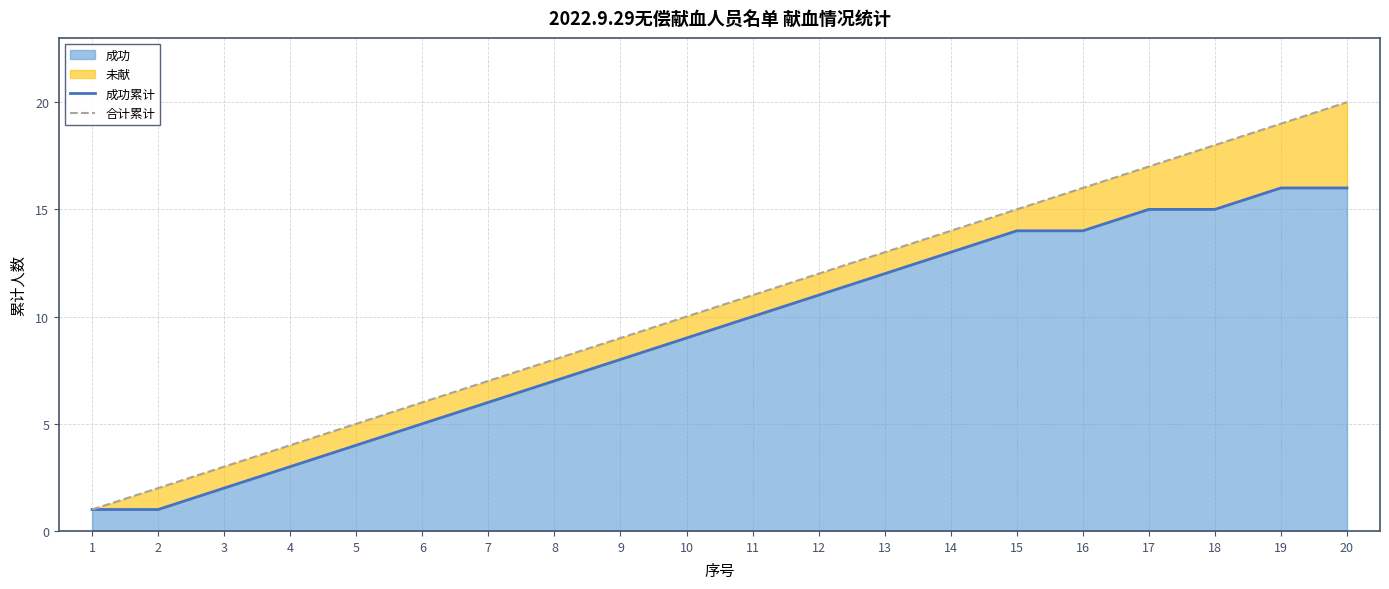

Reading left to right, list all the values displayed in this chart.

成功累计: 1	1	2	3	4	5	6	7	8	9	10	11	12	13	14	14	15	15	16	16
合计累计: 1	2	3	4	5	6	7	8	9	10	11	12	13	14	15	16	17	18	19	20